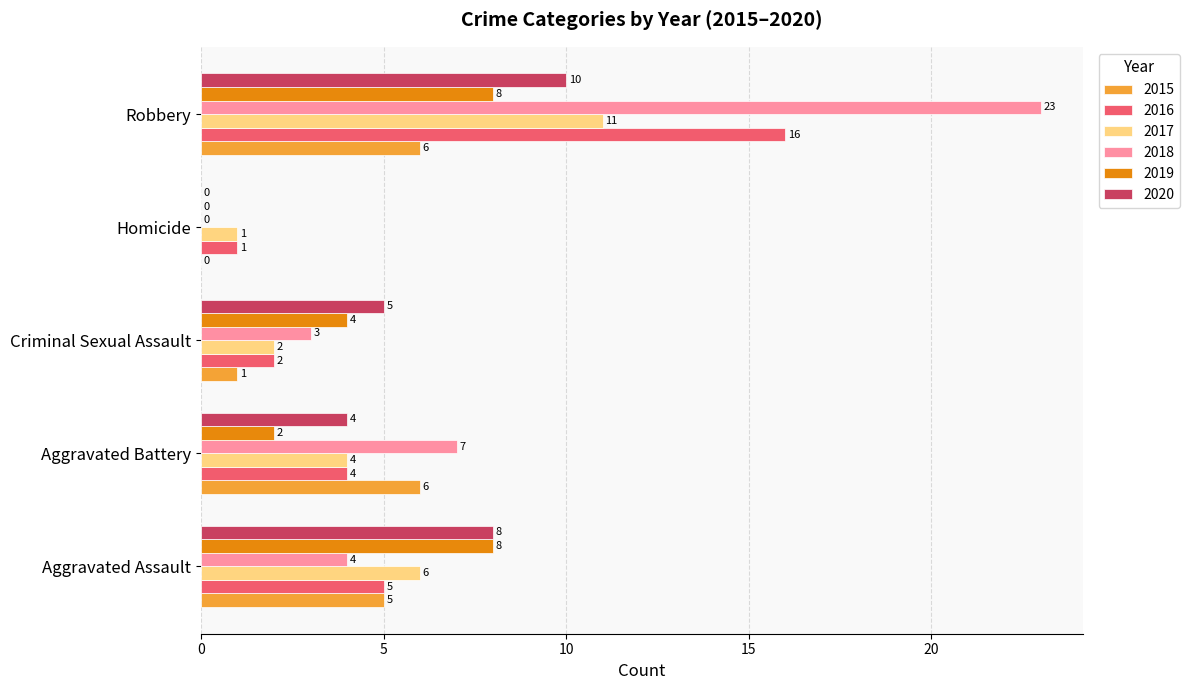

What is the average value of the 2015 series?

4